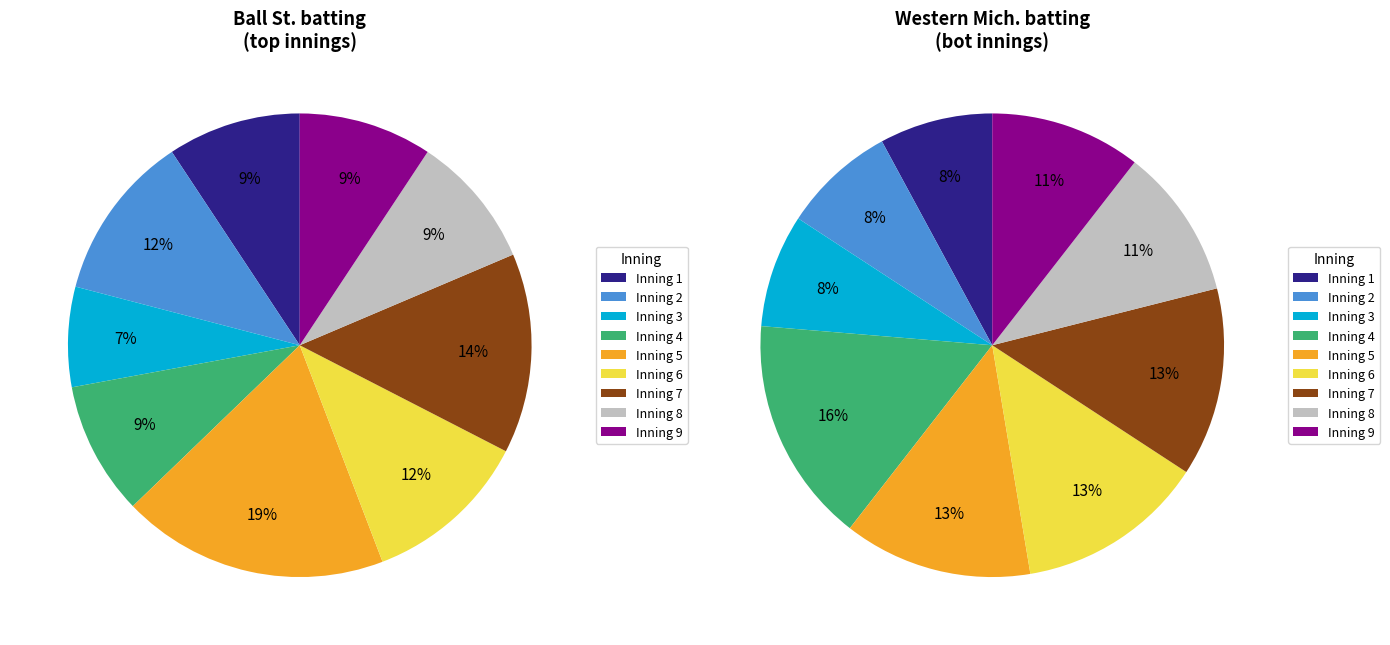

To the nearest percent, what is the difference between the largest and smallest slice percentages?

12%